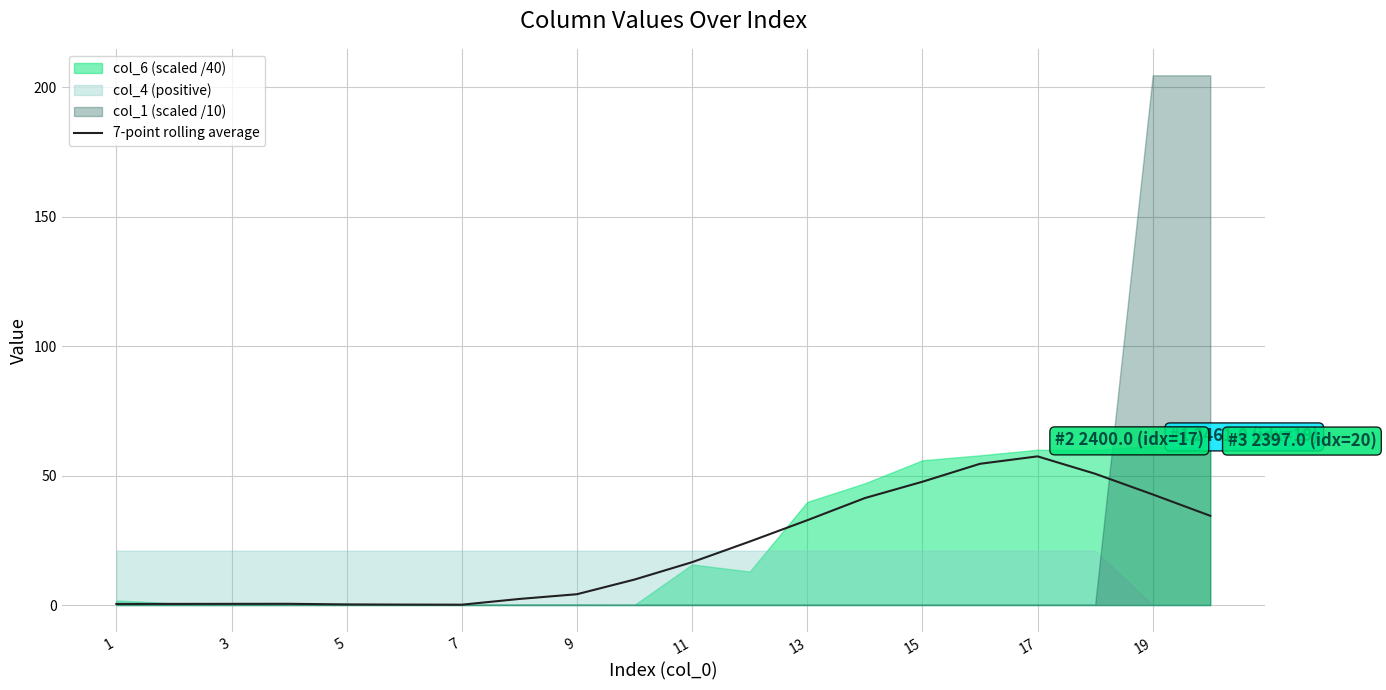

What is the smallest value displayed?

0.1